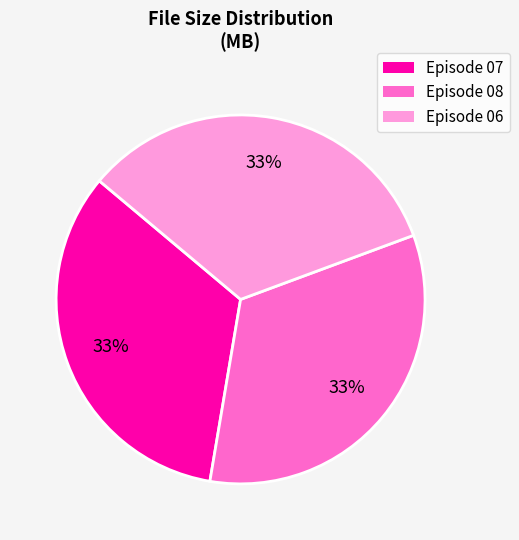

Does any single category account for the majority?

No